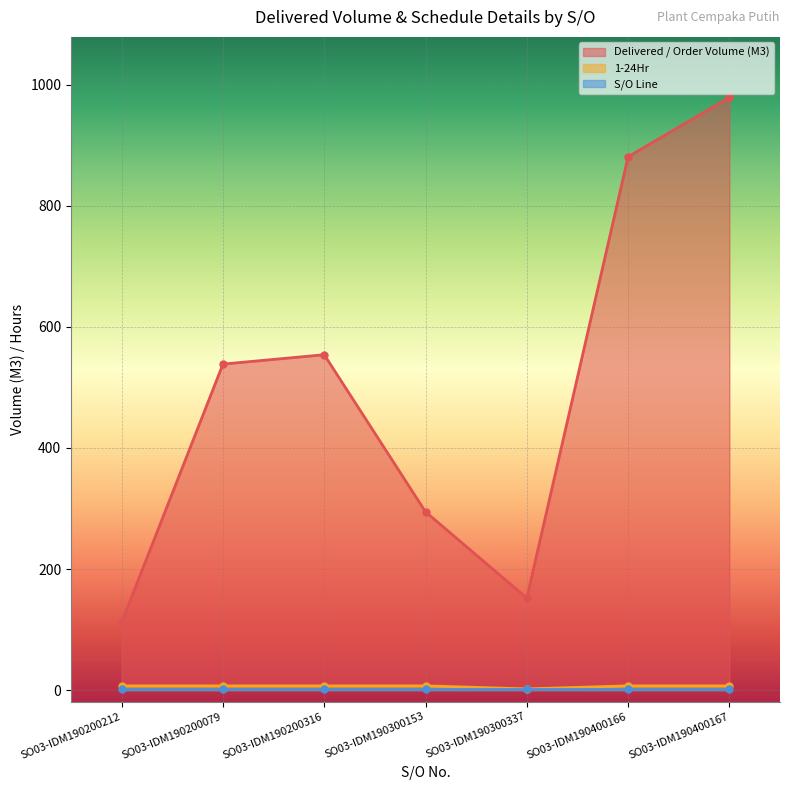

At which category does Delivered / Order Volume (M3) reach its first local valley?

SO03-IDM190300337